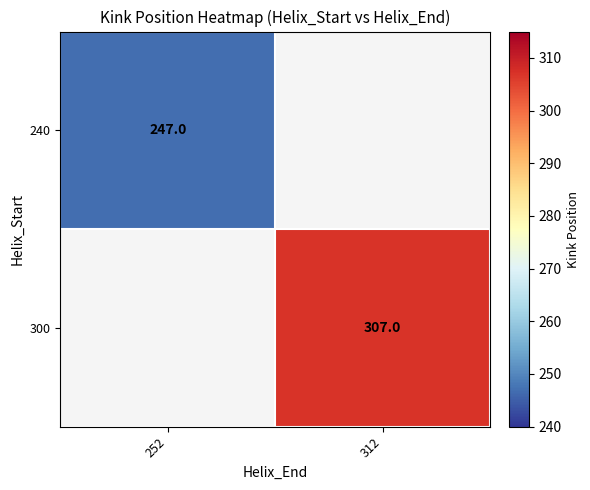

How many categories are shown in the chart?

2